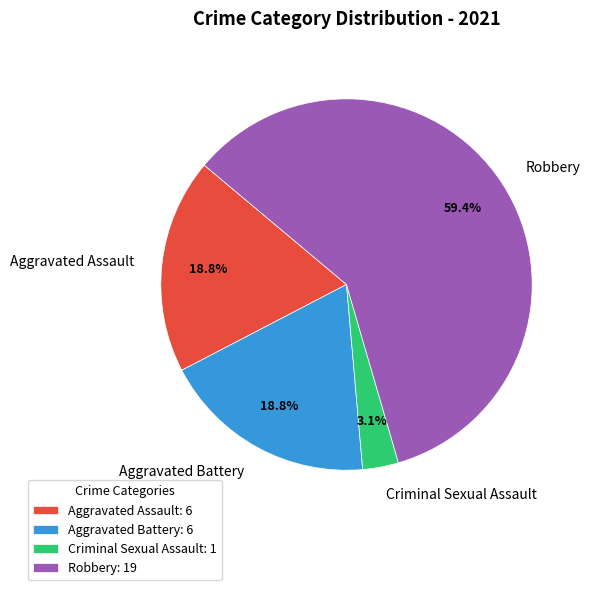

To the nearest percent, what portion does Aggravated Battery represent?

19%